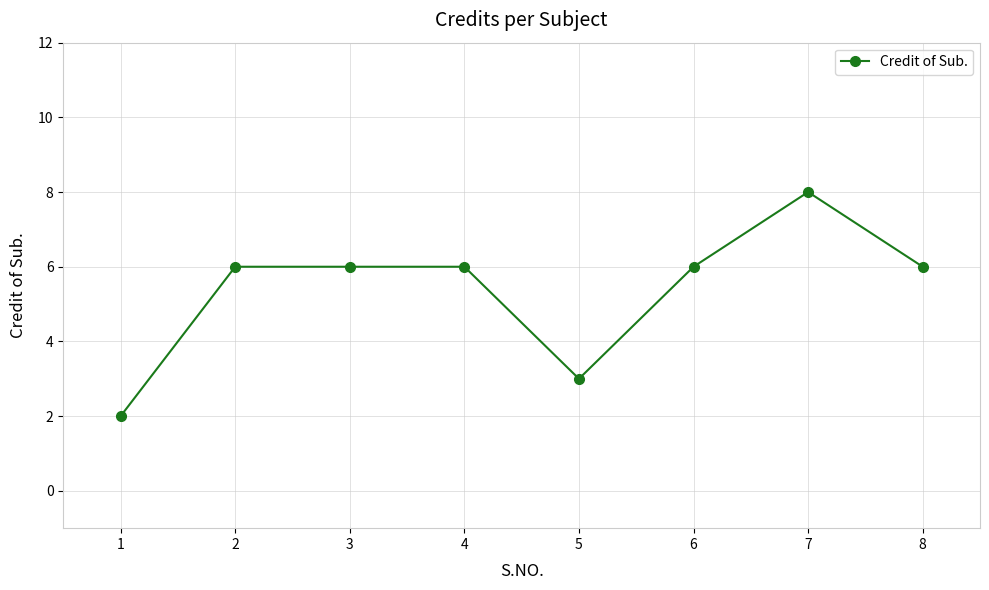

Does the chart have visible grid lines?

Yes